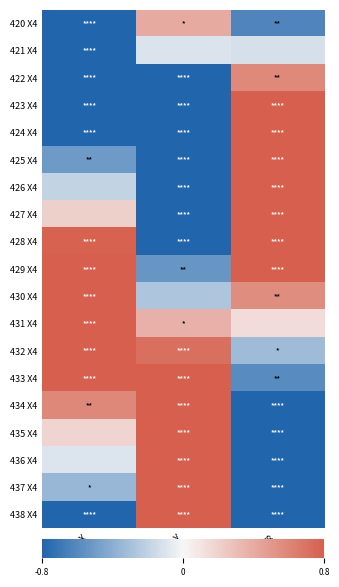

Count the number of categories in the chart.

3